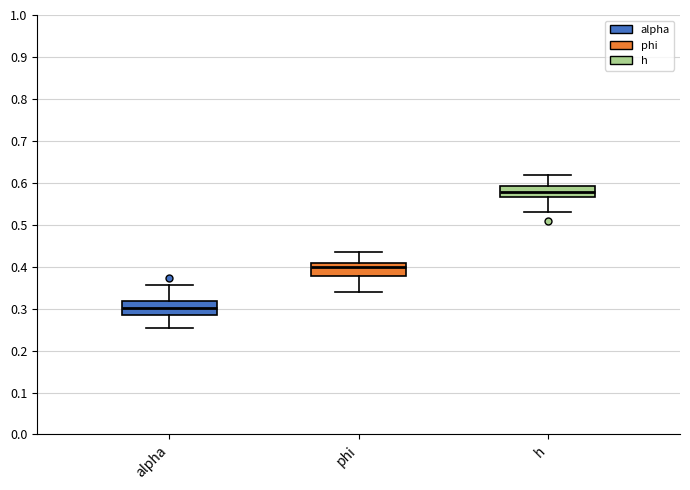

Where does the lower whisker of the box for h end on the y-axis? The values are not printed on the chart, so give them approximately, as read against the axis.

0.53